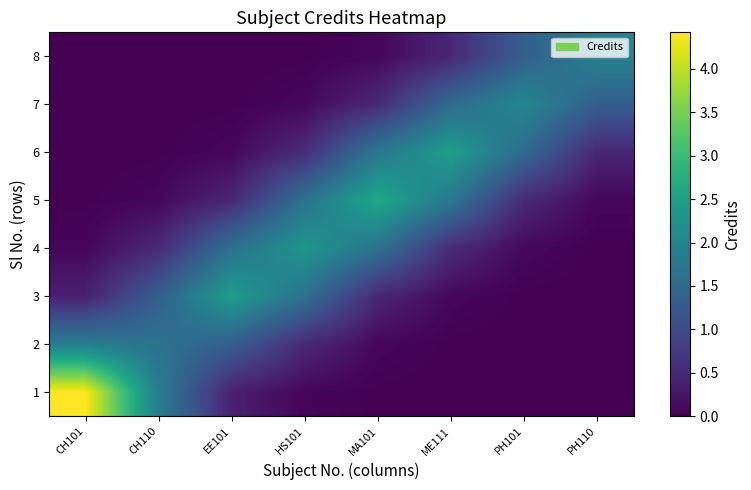

What is the total value across all series at PH101?

5.5